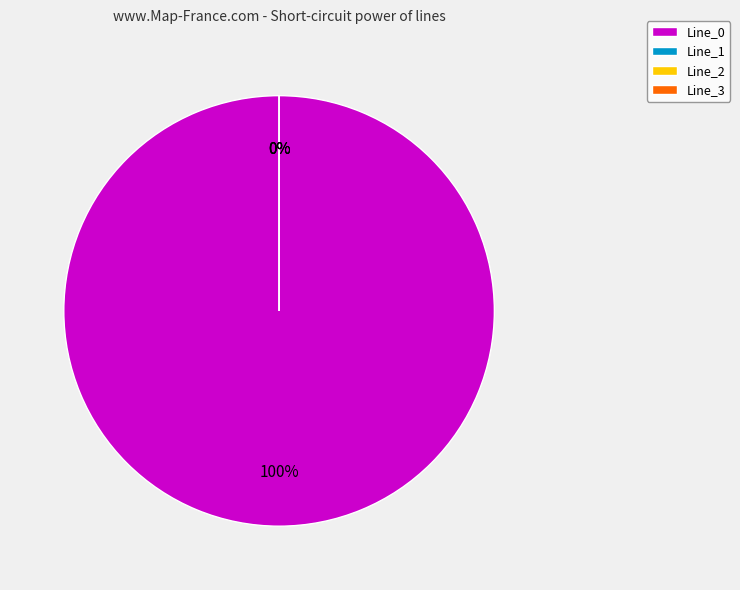

Rank the categories by value from lowest to highest.

Line_3, Line_1, Line_2, Line_0